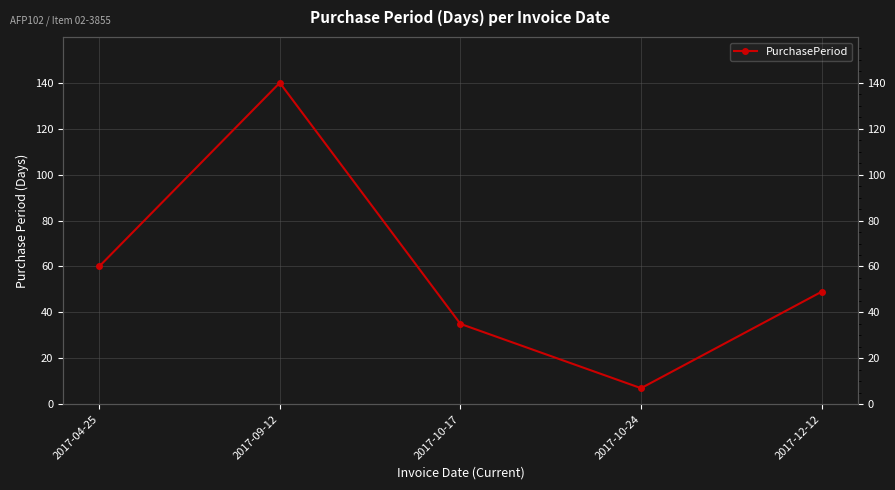

What is the minimum value shown in the chart?

7